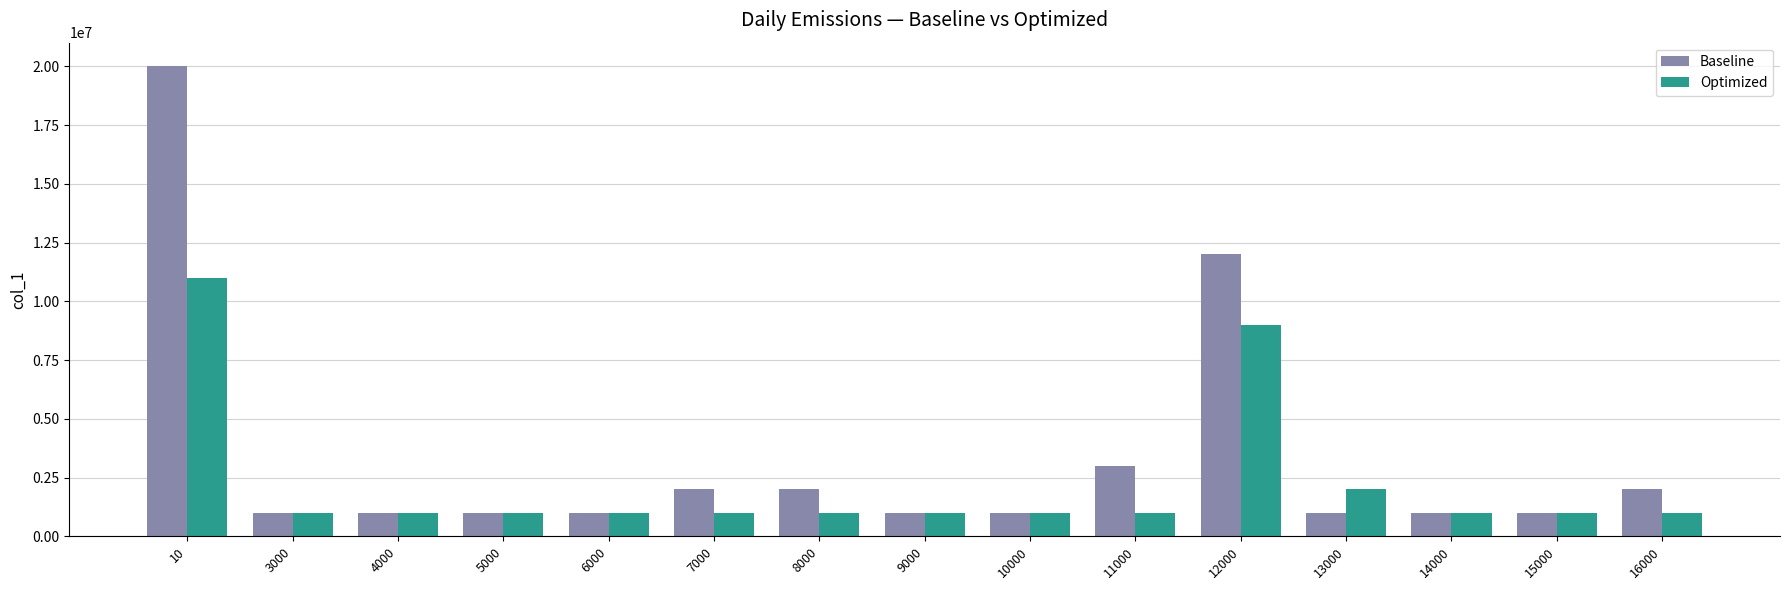

Which series changed the most between 13000 and 15000?

Optimized